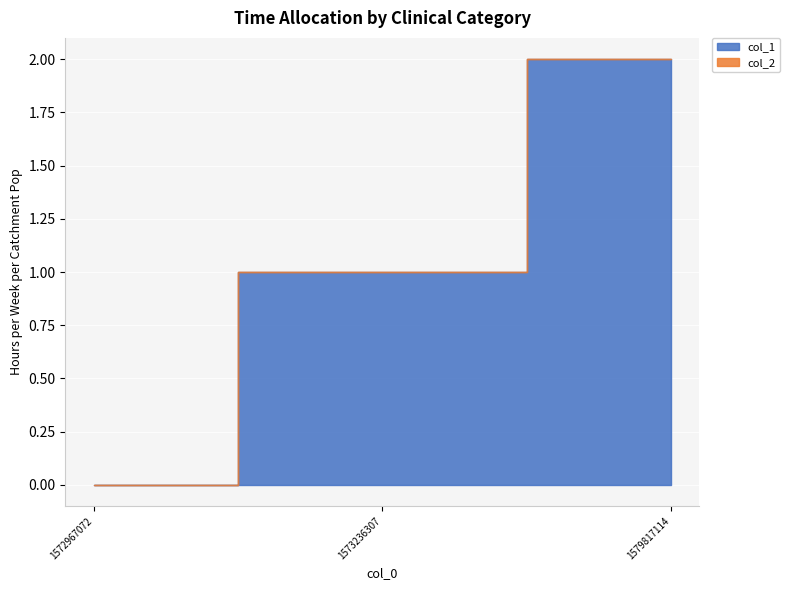

Does the chart display data point markers on the line(s)?

No